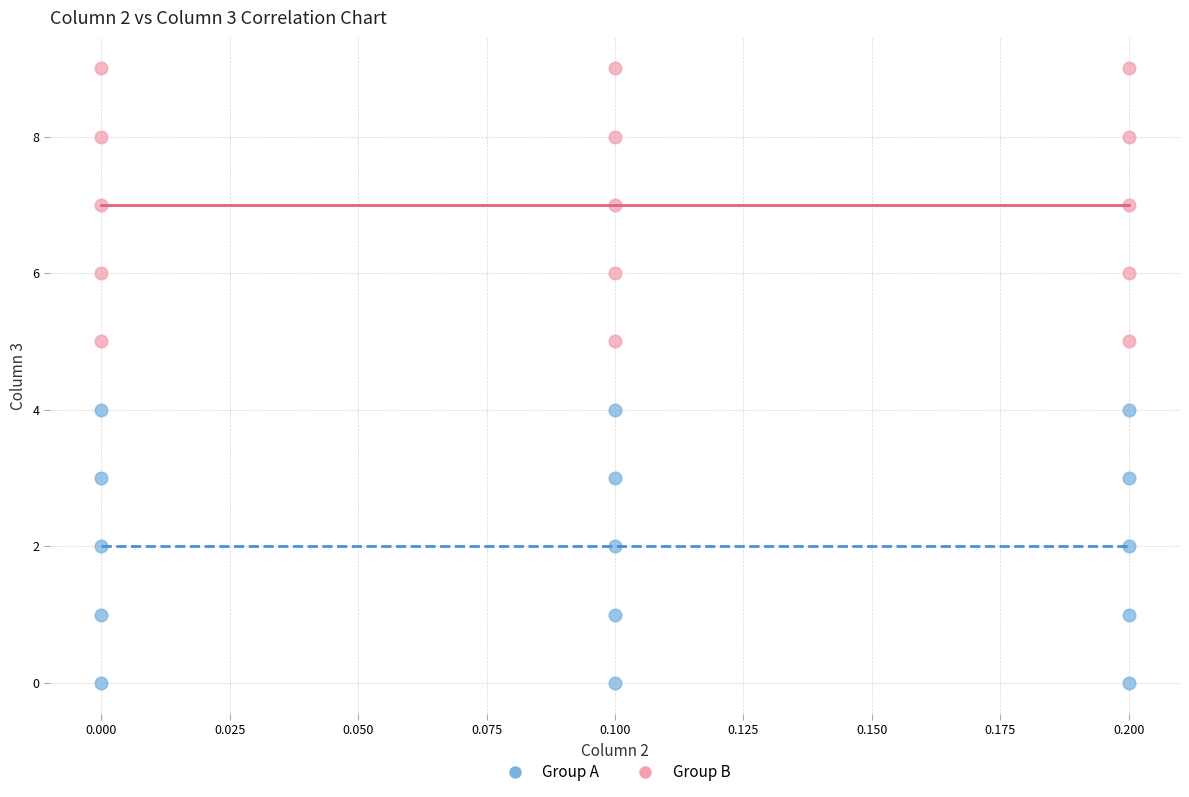

Which series reaches the maximum Y coordinate?

Group B